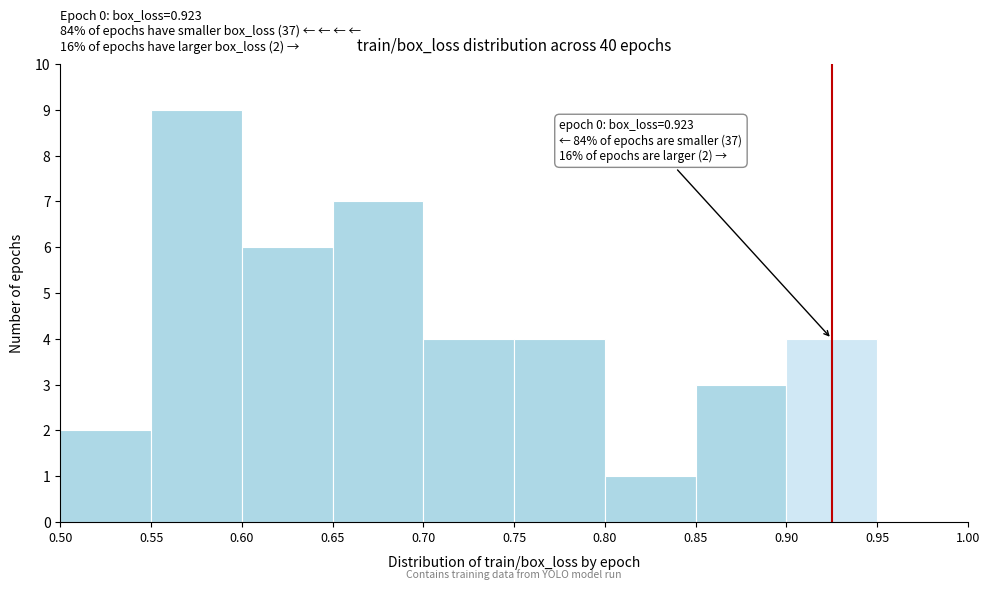

Which range on the x-axis has the tallest bar?

0.55 to 0.60